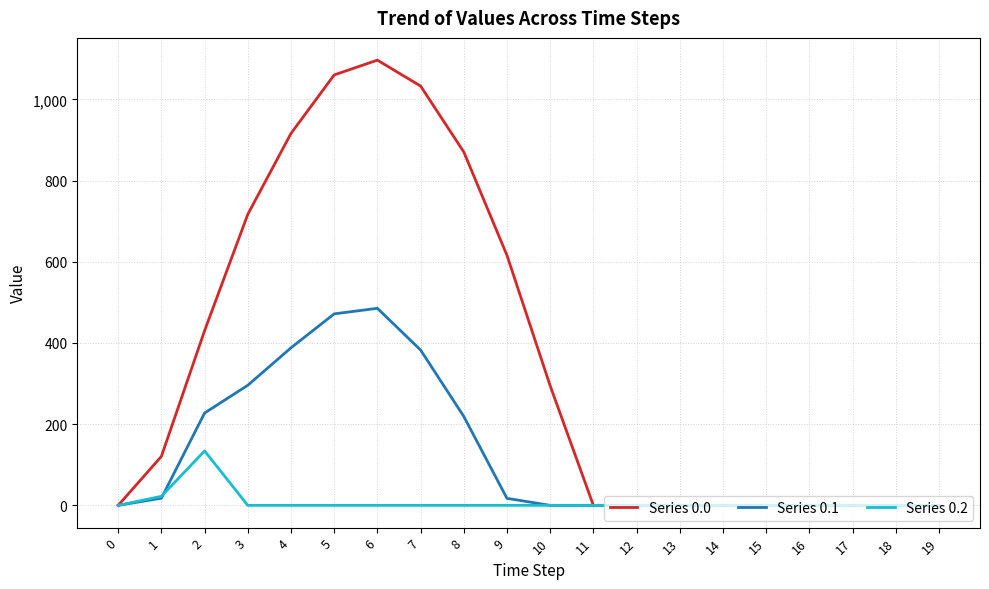

Count the number of data series in this chart.

3